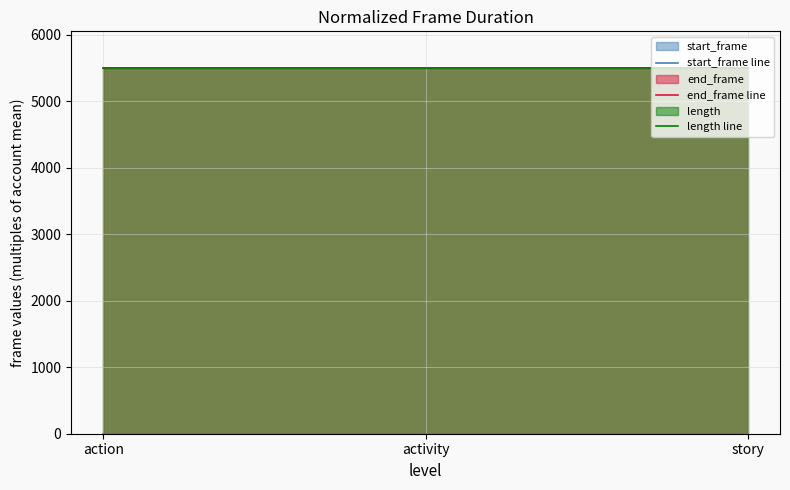

What is the total value across all series at action?

11007